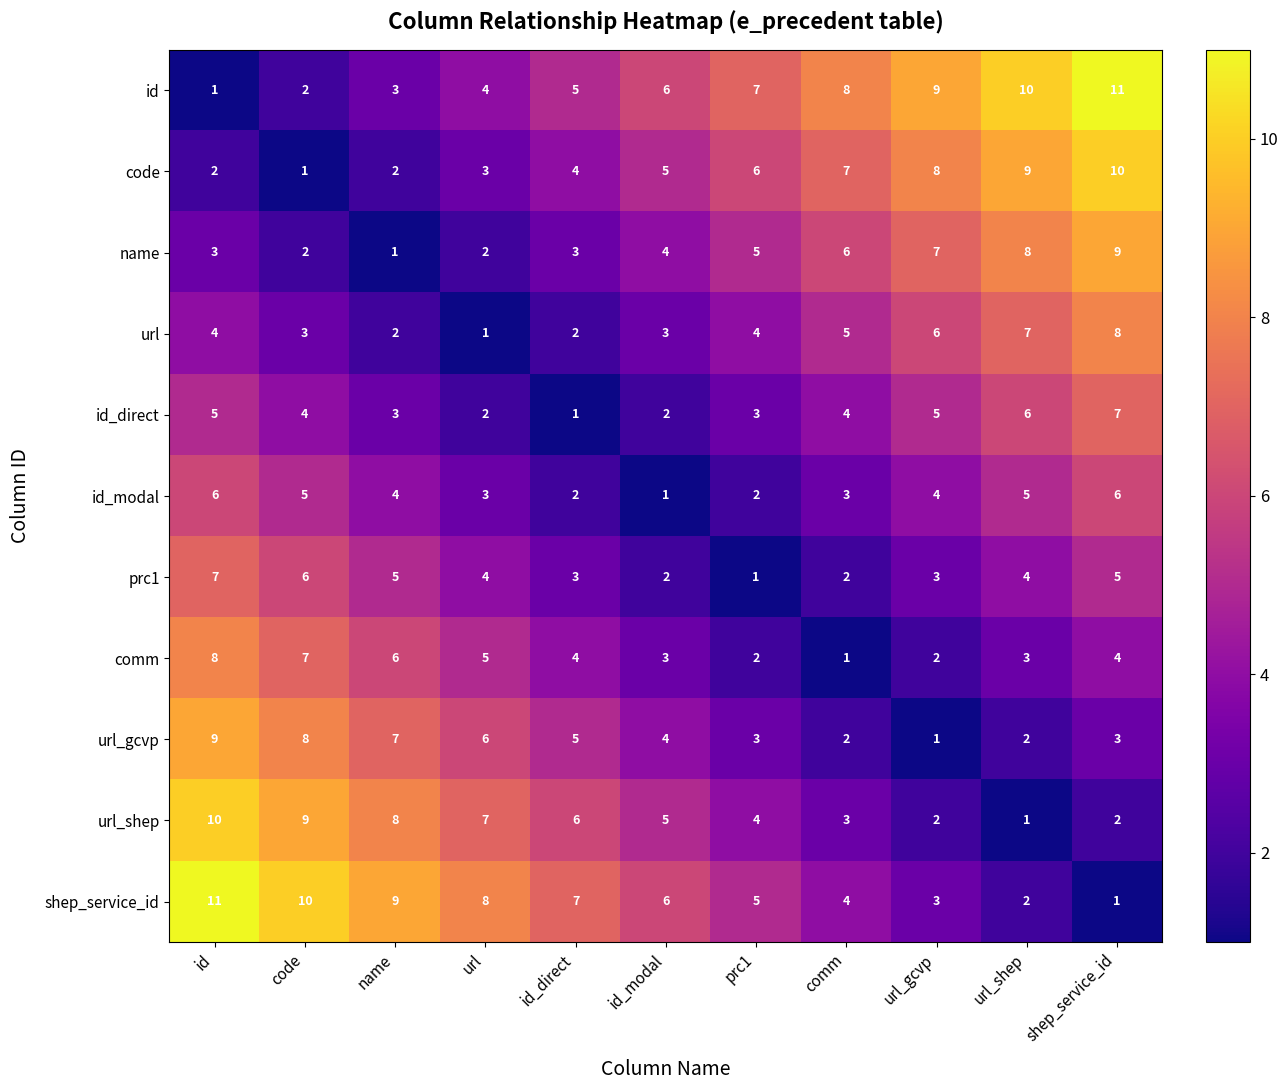

How many data points does each series have?

11